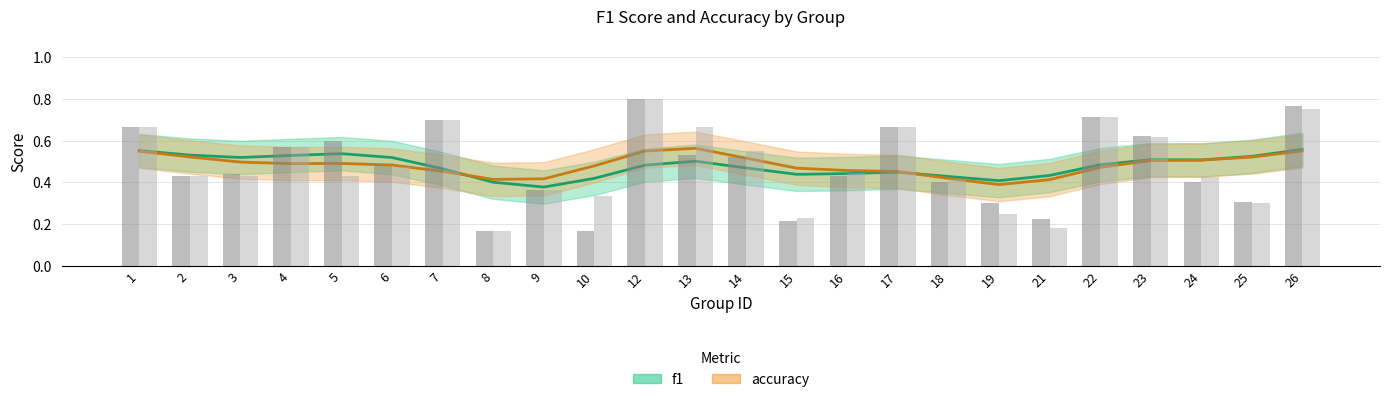

Is it true that f1 equals 0.4 at 9?

True